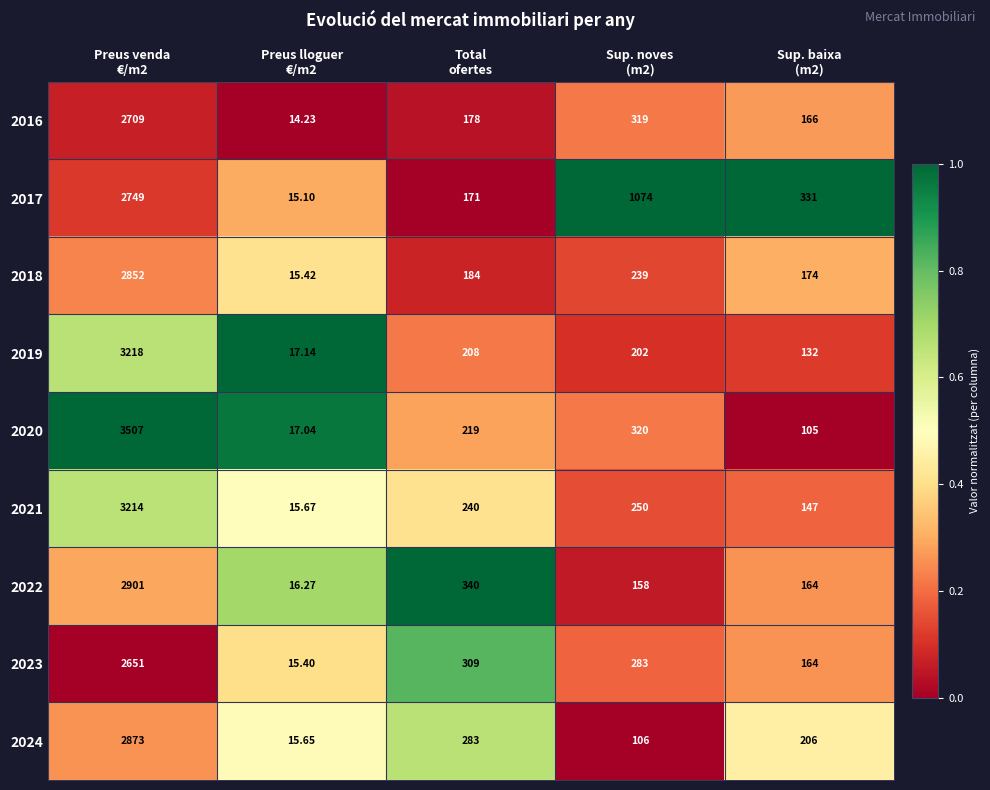

At which category is the sum across all series the highest?

Preus venda
€/m2